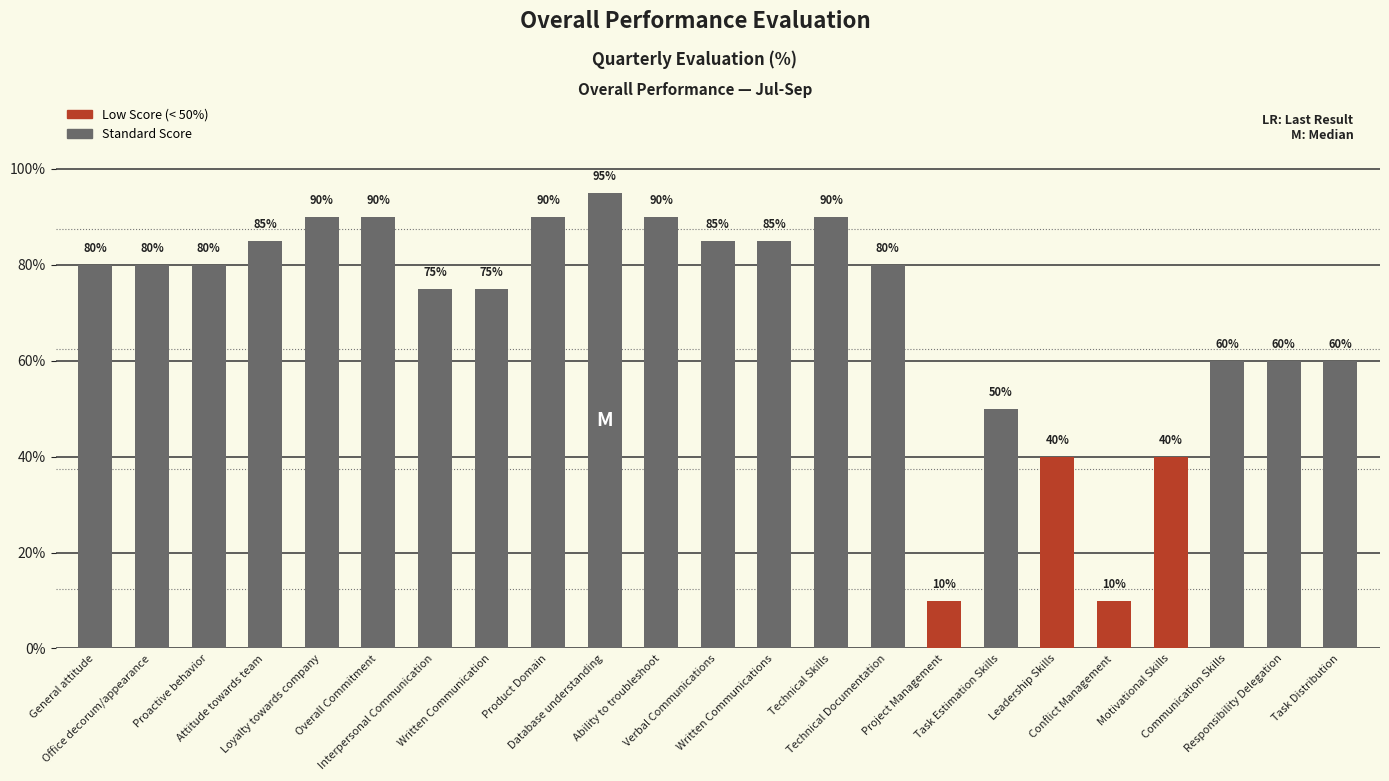

The value at Technical Skills is 1.4. True or false?

False